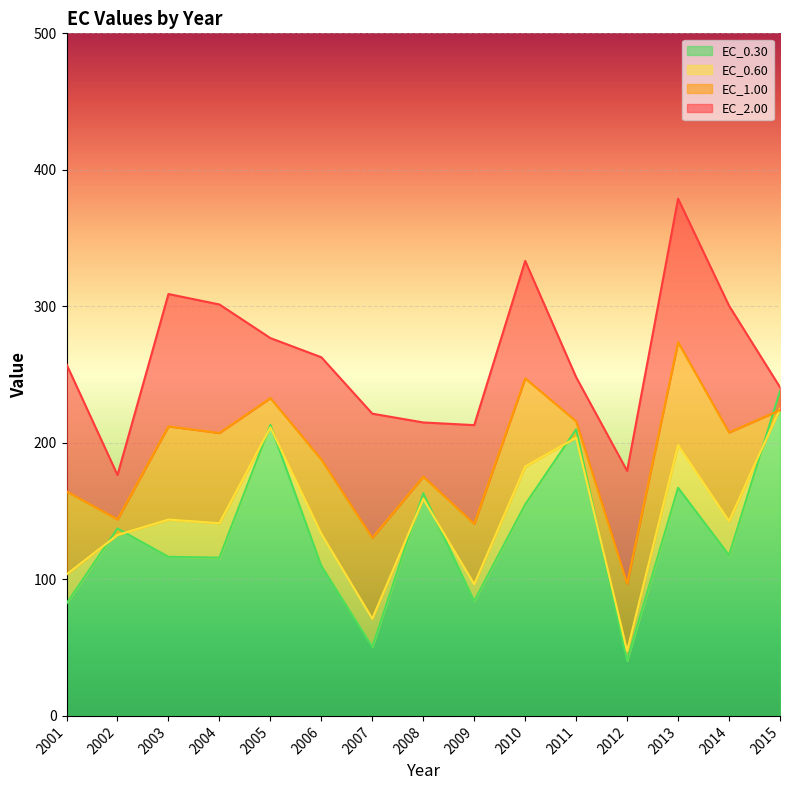

How many lines are shown in the chart?

4